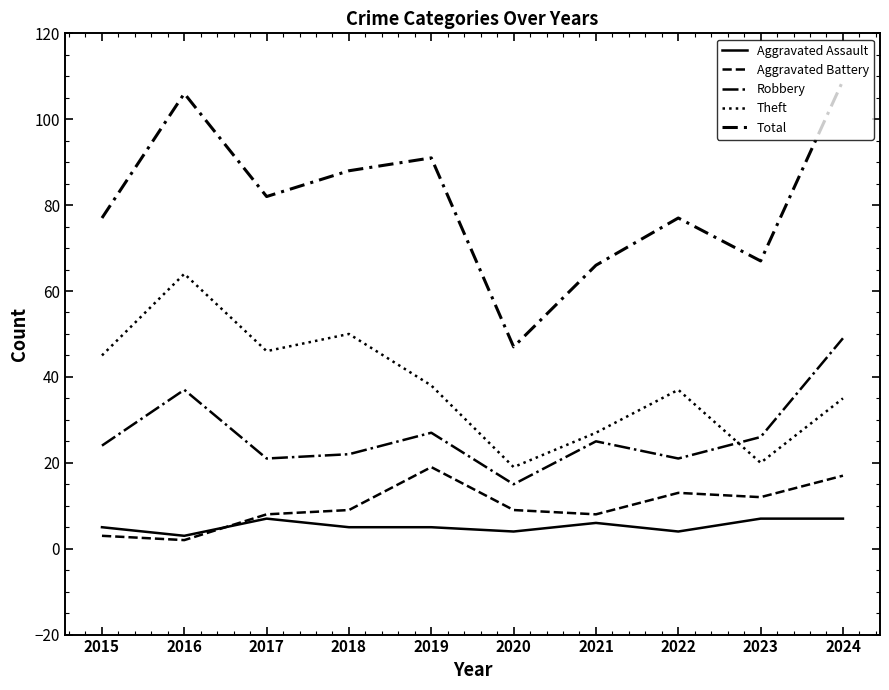

What is the highest value of the Aggravated Assault series?

7